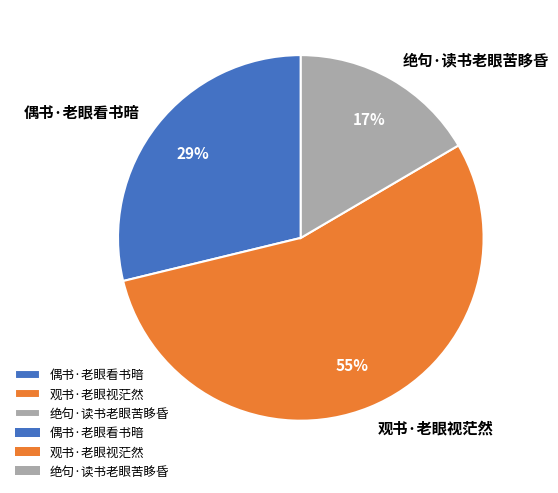

Is the sum of 偶书·老眼看书暗 and 观书·老眼视茫然 greater than half?

Yes